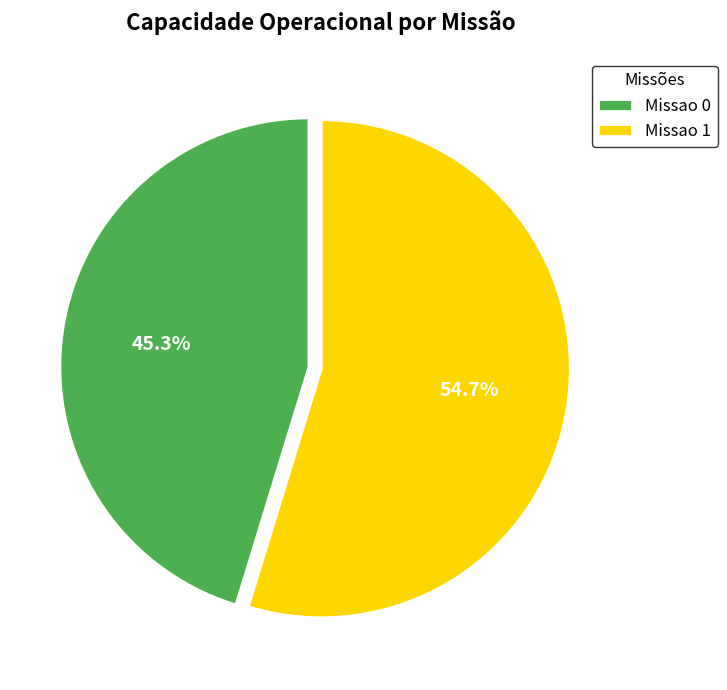

To the nearest percent, what percentage of the pie is Missao 0?

45%